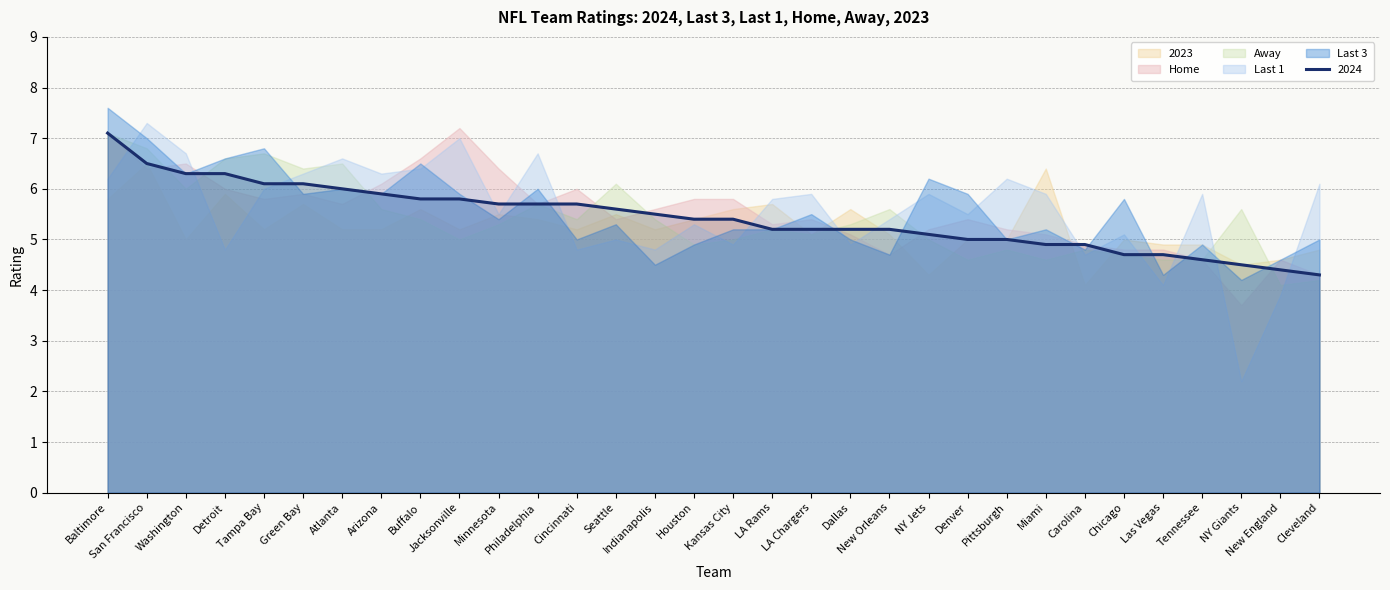

What position from the left is Atlanta?

7